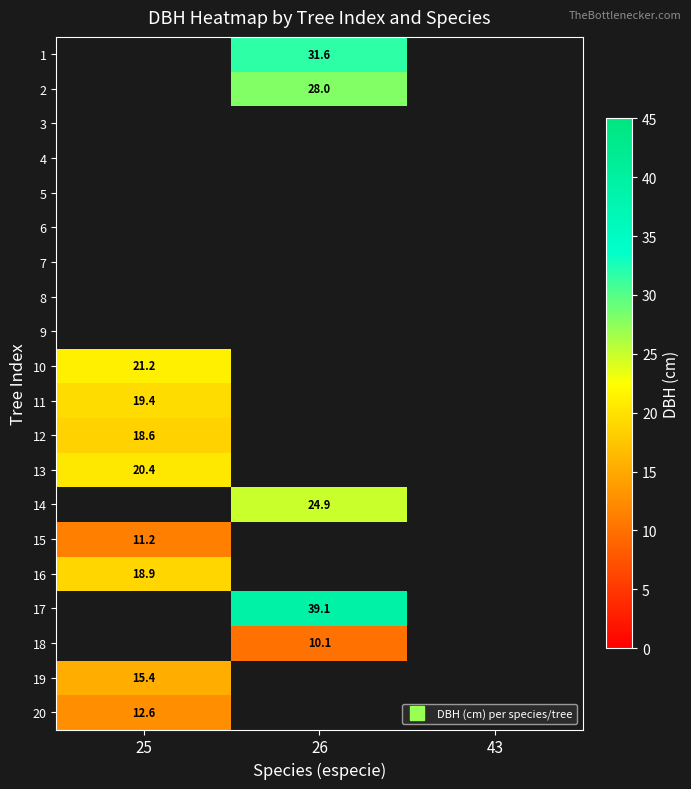

What is the minimum value for 12?

18.6